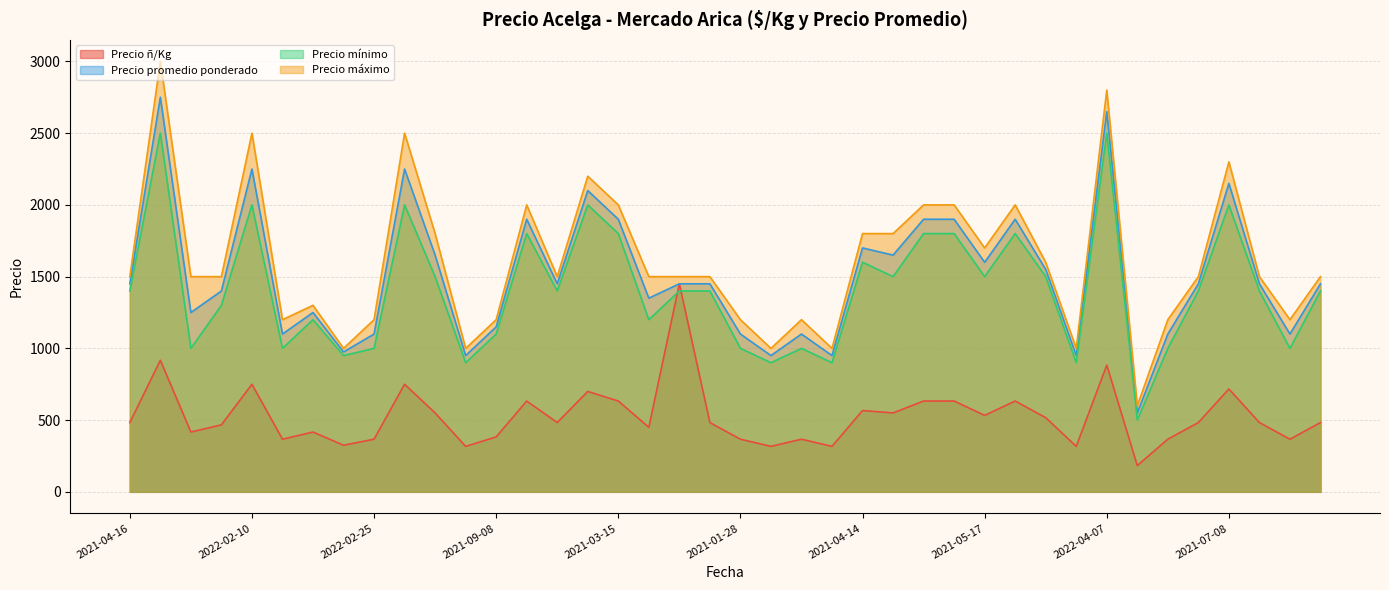

How many lines are shown in the chart?

4